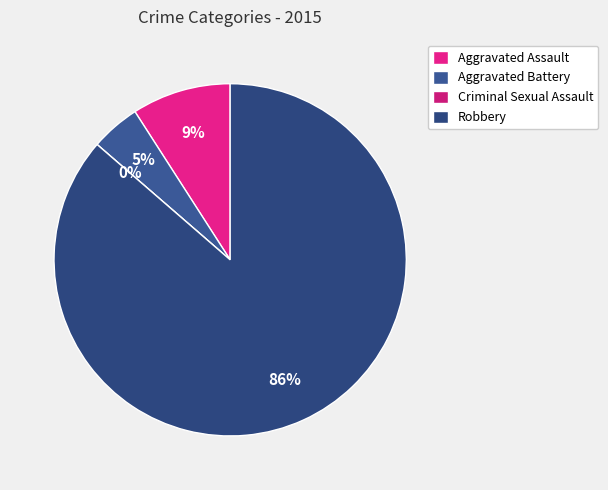

To the nearest percent, what is the average slice percentage?

25%